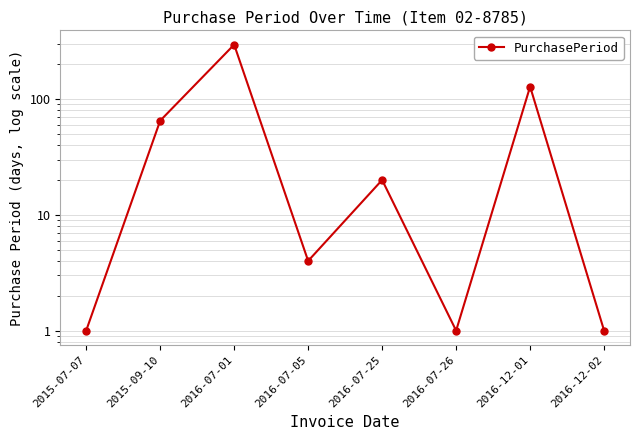

At which category does the data reach its first local valley?

2016-07-05